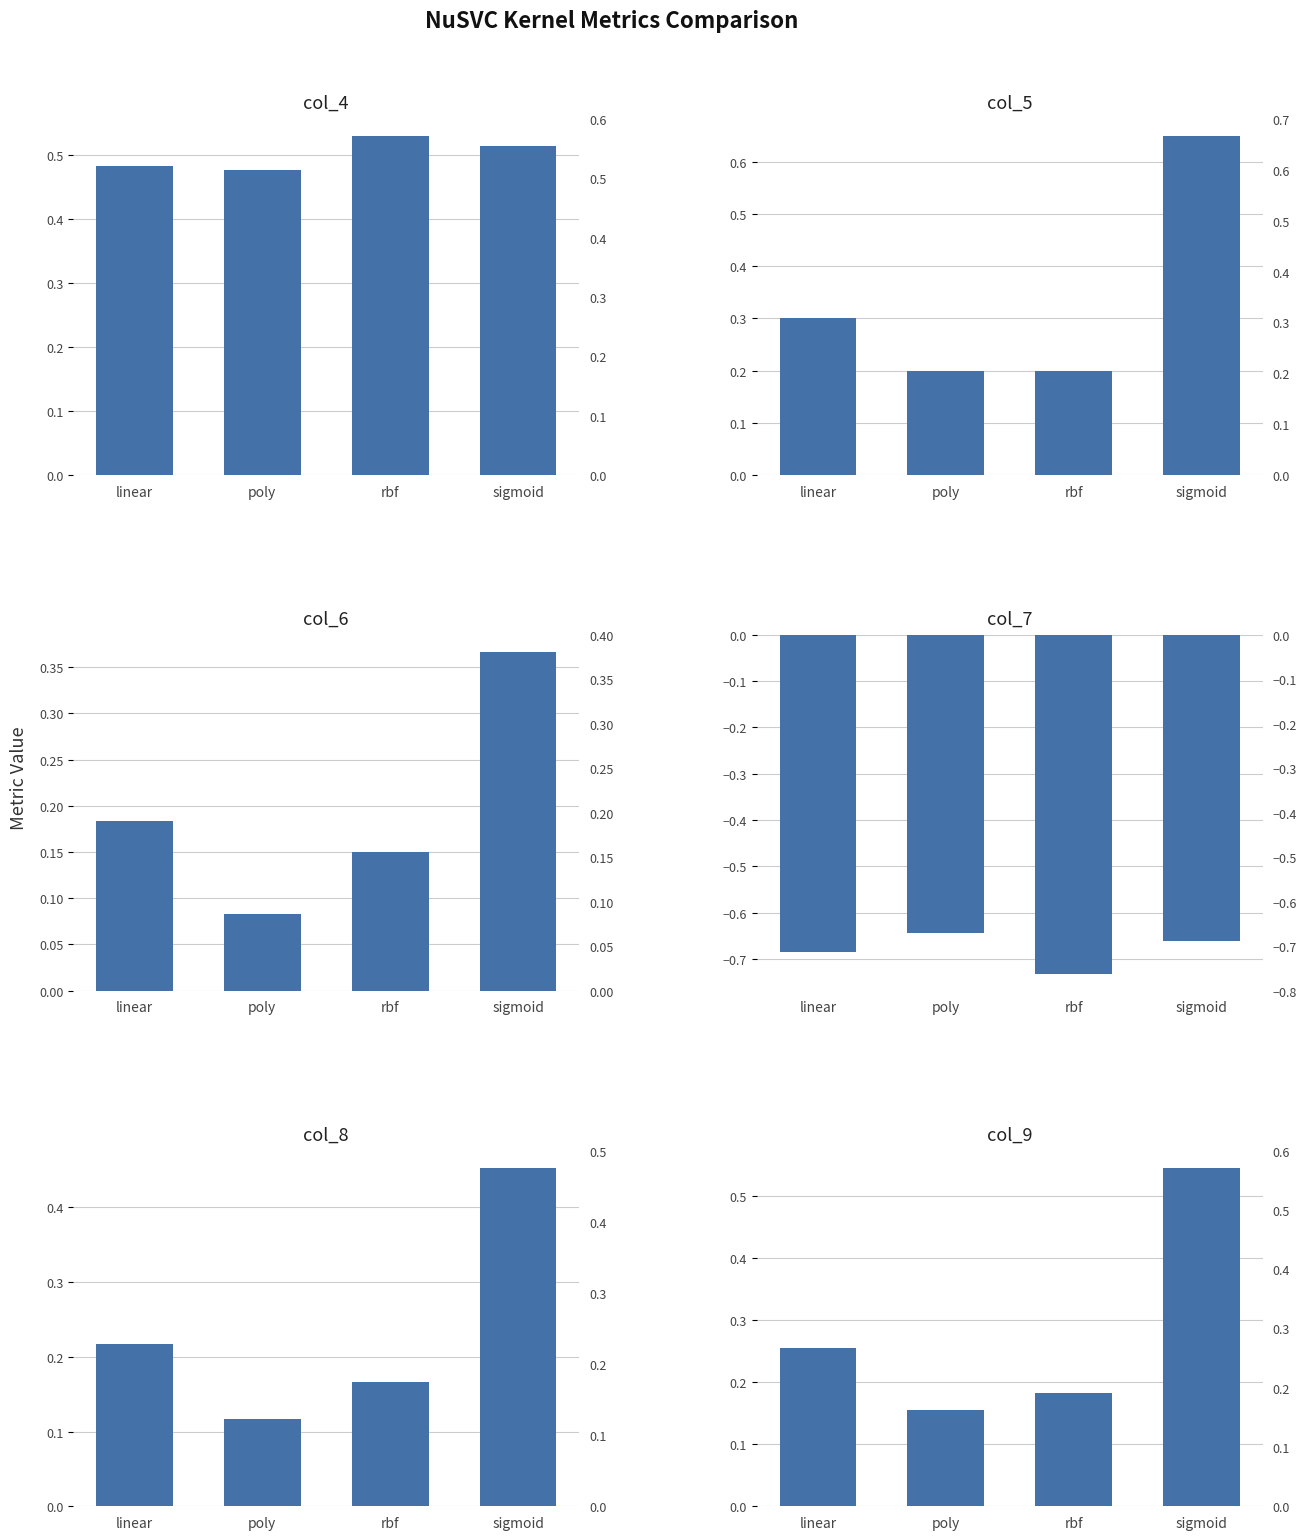

What position from the left is poly?

2